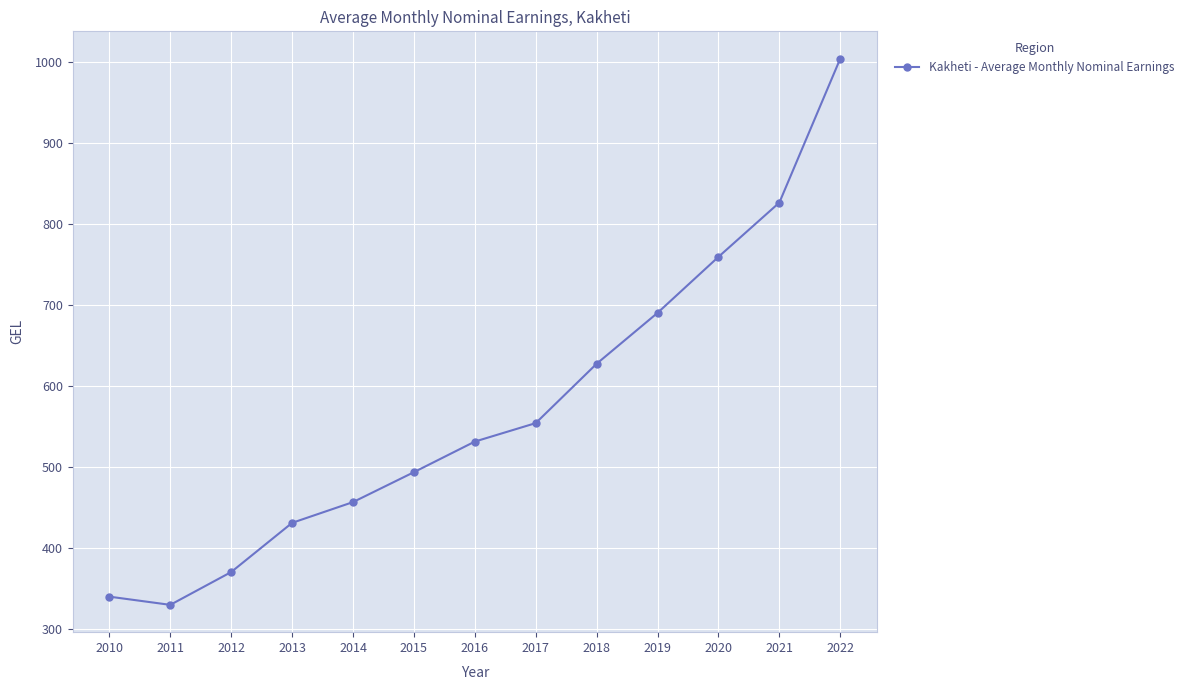

What is the value of the 11th point from the left?

759.4